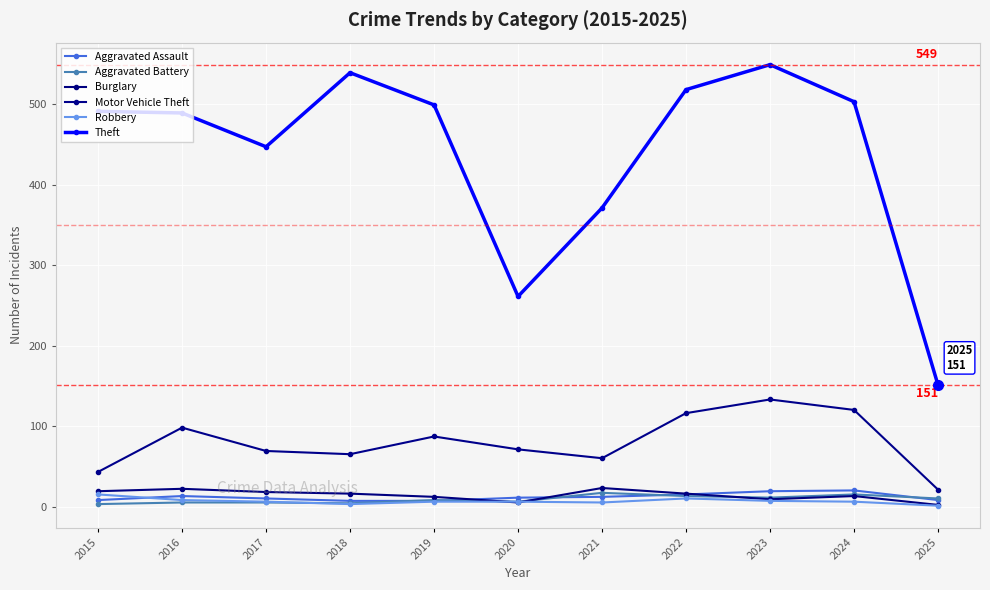

True or false: Burglary has a value of 16 at 2018.

True